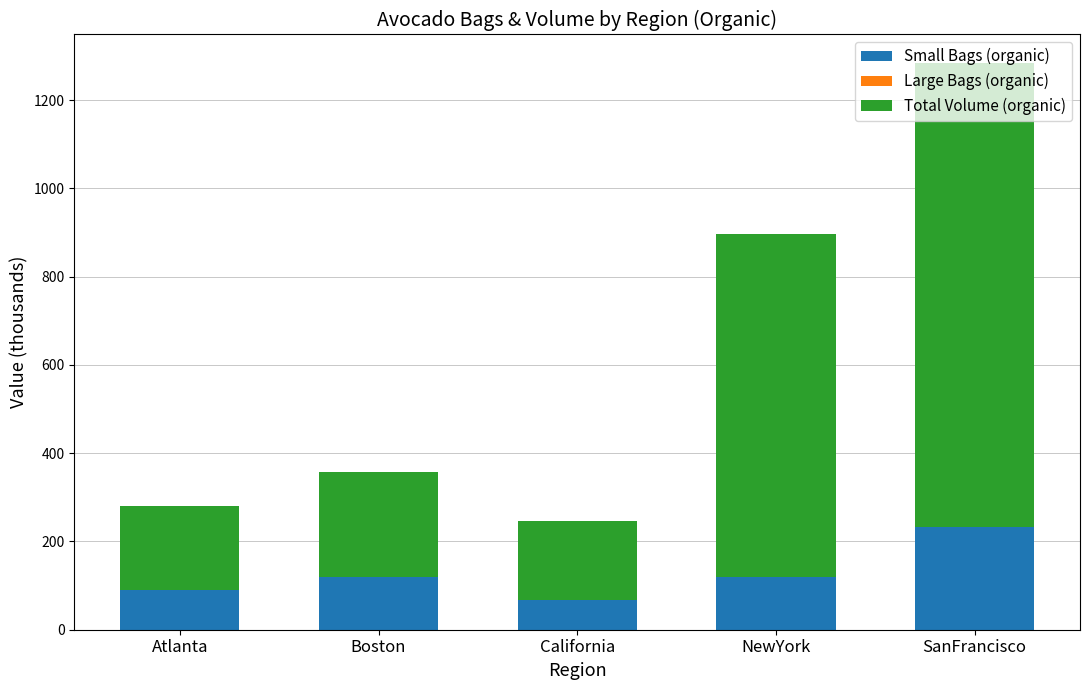

Does the chart contain stacked bars?

Yes